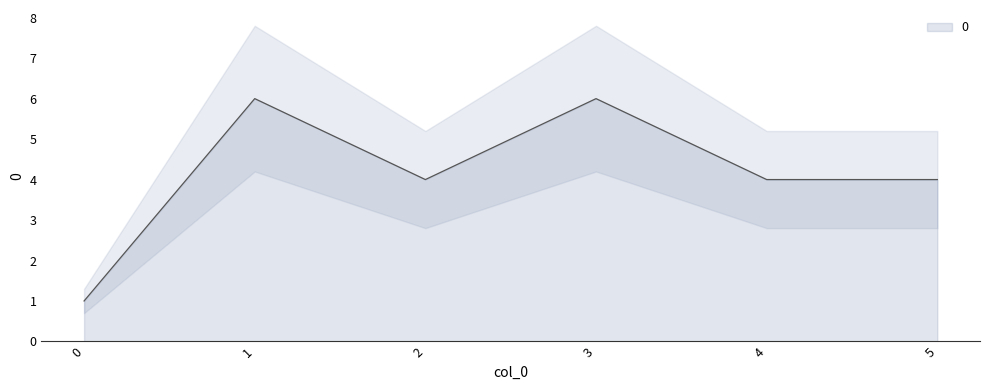

Reading left to right, list all the values displayed in this chart.

0=1	1=6	2=4	3=6	4=4	5=4